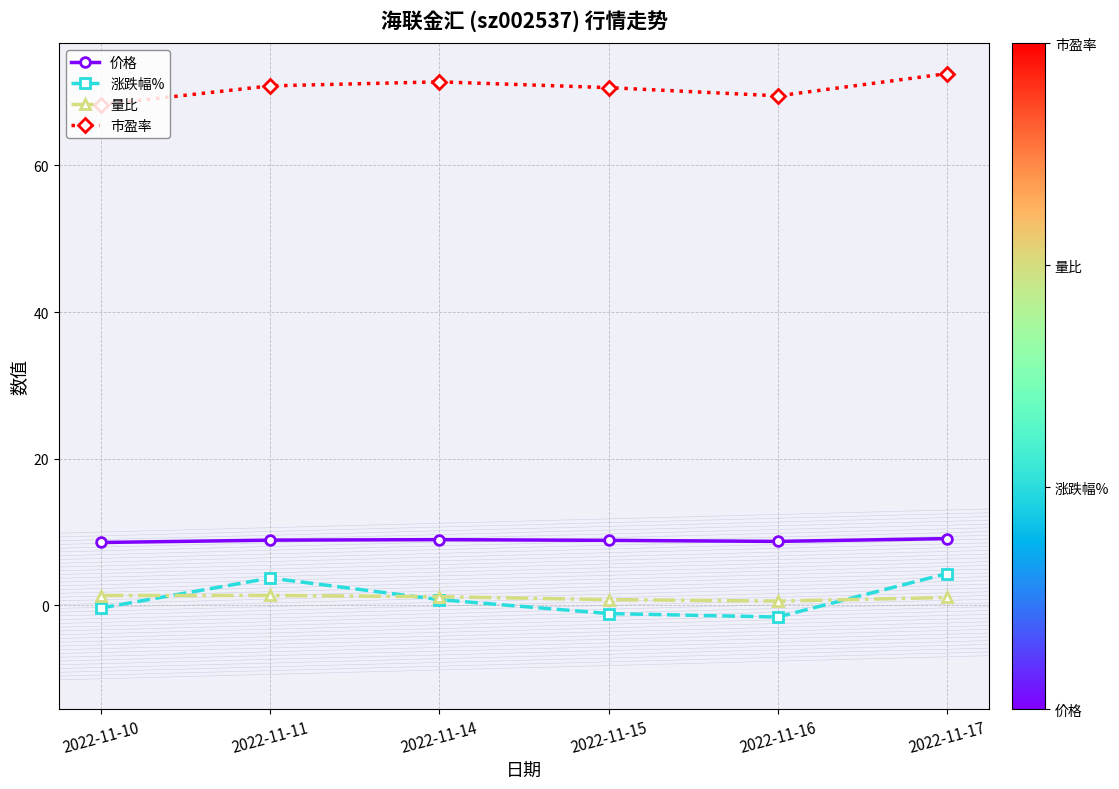

True or false: 市盈率 and 涨跌幅% intersect in this chart.

False